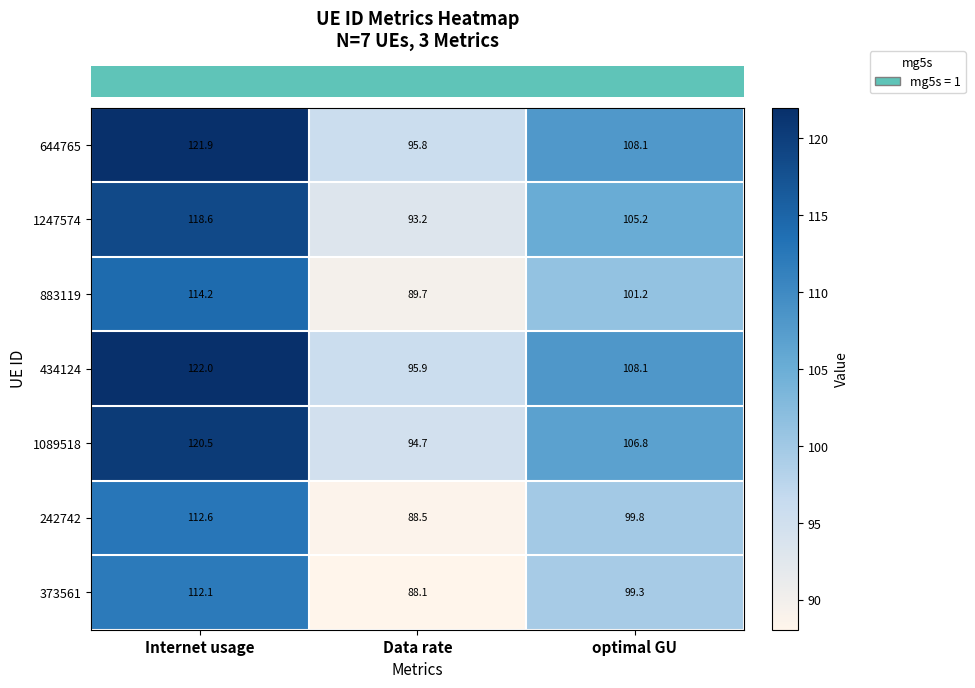

The 1247574 series shows 118.6 at Internet usage. True or false?

True